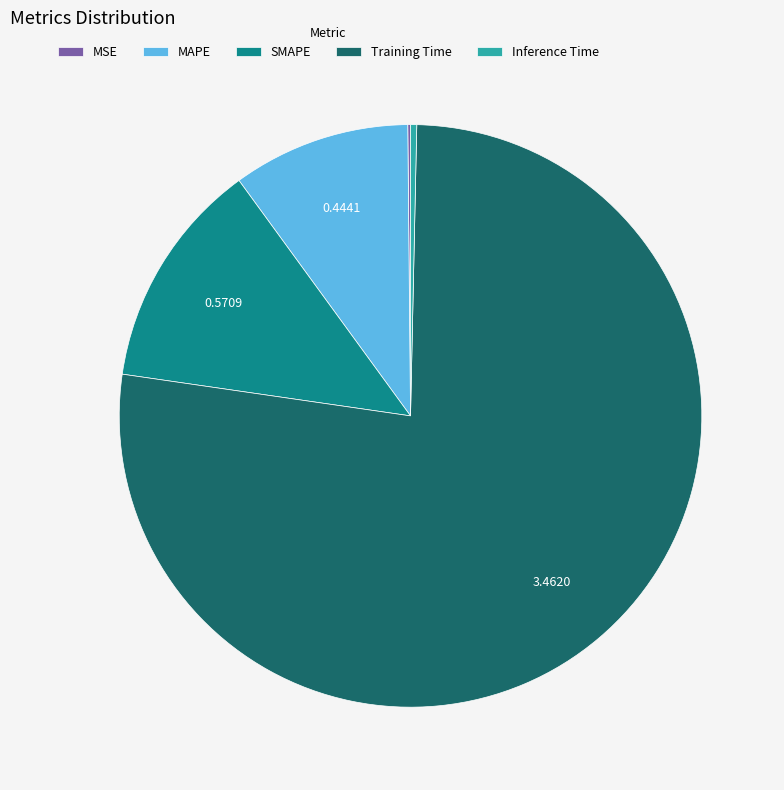

What is the largest slice in the pie chart?

Training Time